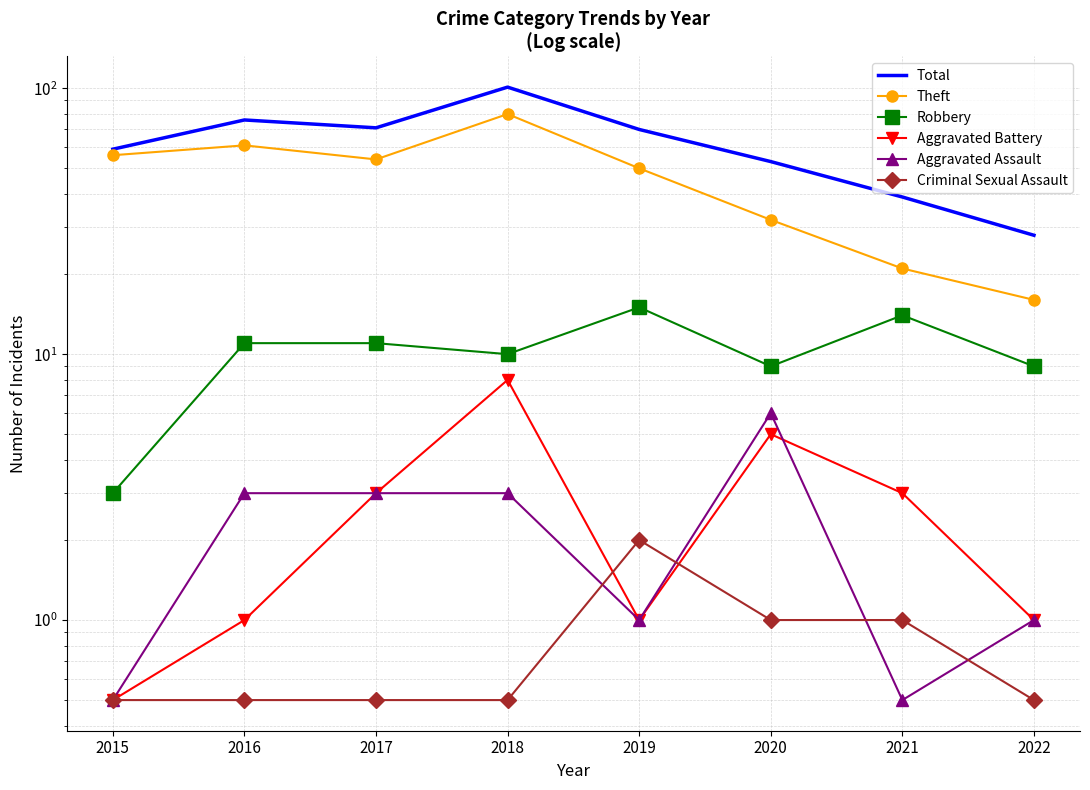

What is the minimum value shown in the chart?

0.5